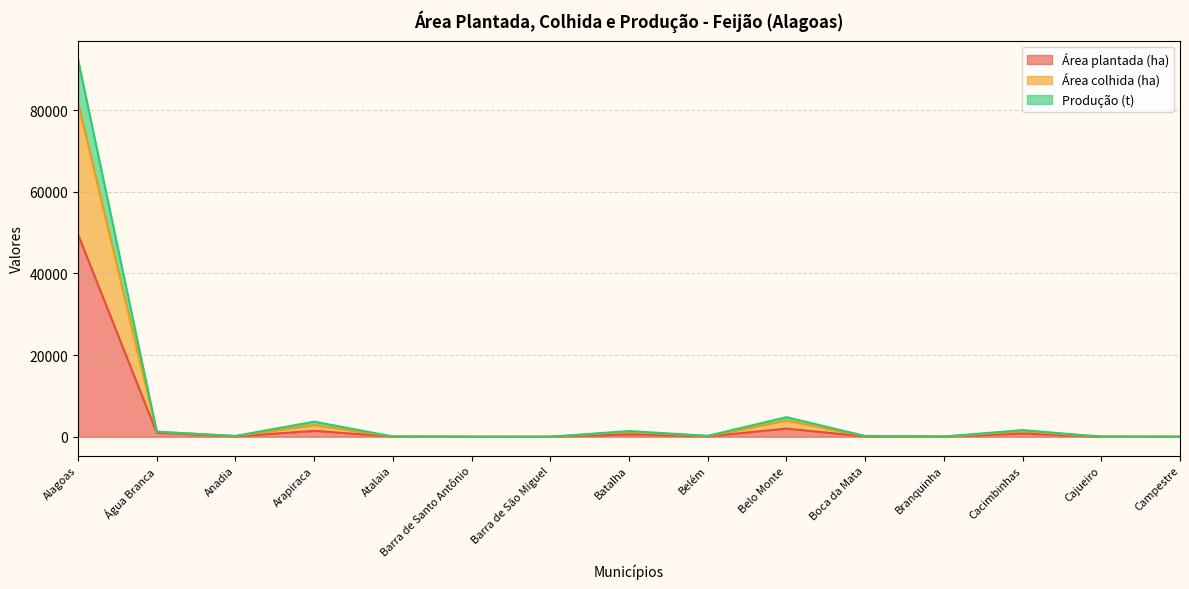

The Área colhida (ha) series shows 17 at Campestre. True or false?

False